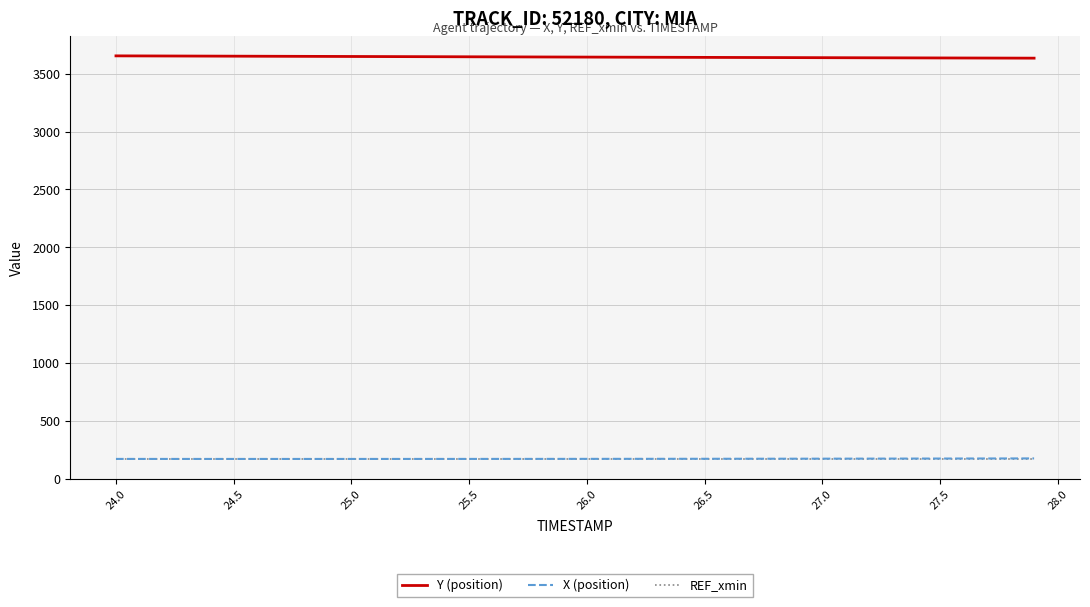

What are all the series names shown in the legend?

Y (position), X (position), REF_xmin